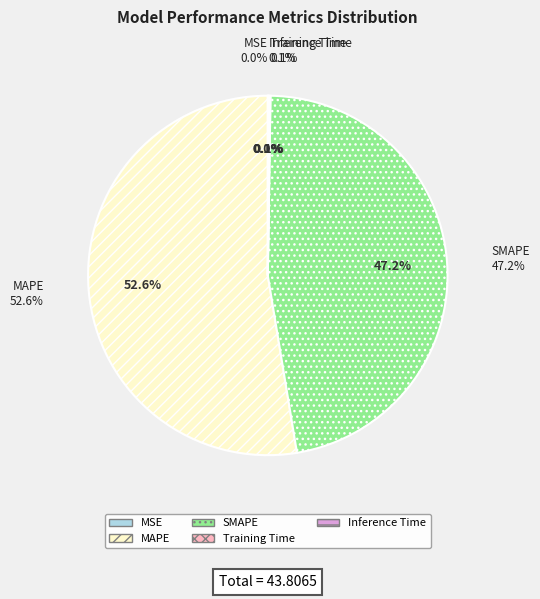

Which slice is the smallest?

MSE